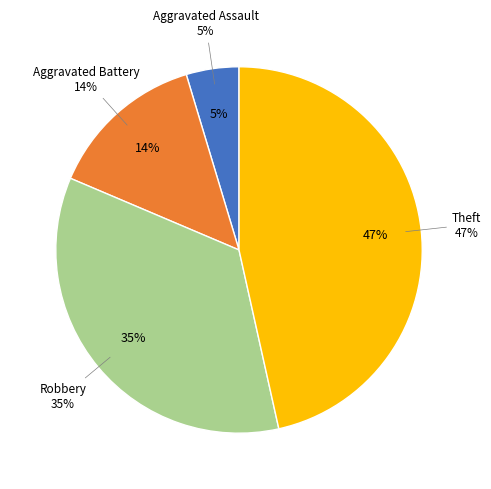

To the nearest percent, what percentage of the pie is Aggravated Assault?

5%